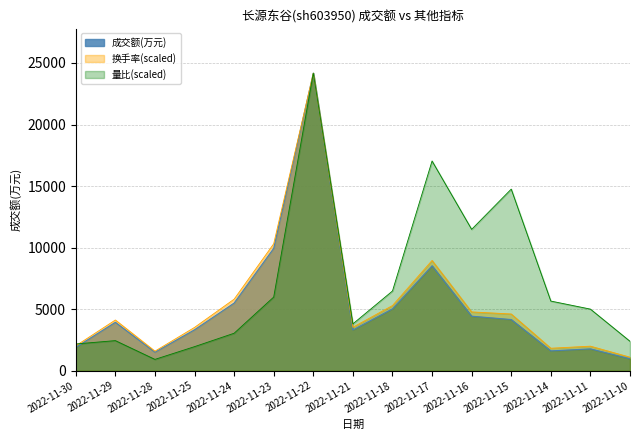

What is the value of the 成交额(万元) point at the 7th from the left?

24173.0